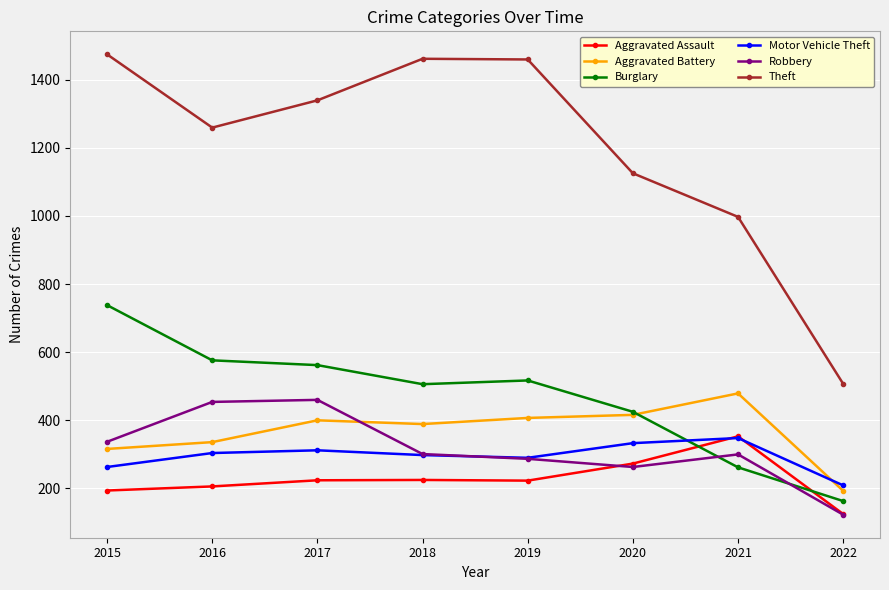

Count the number of categories in the chart.

8